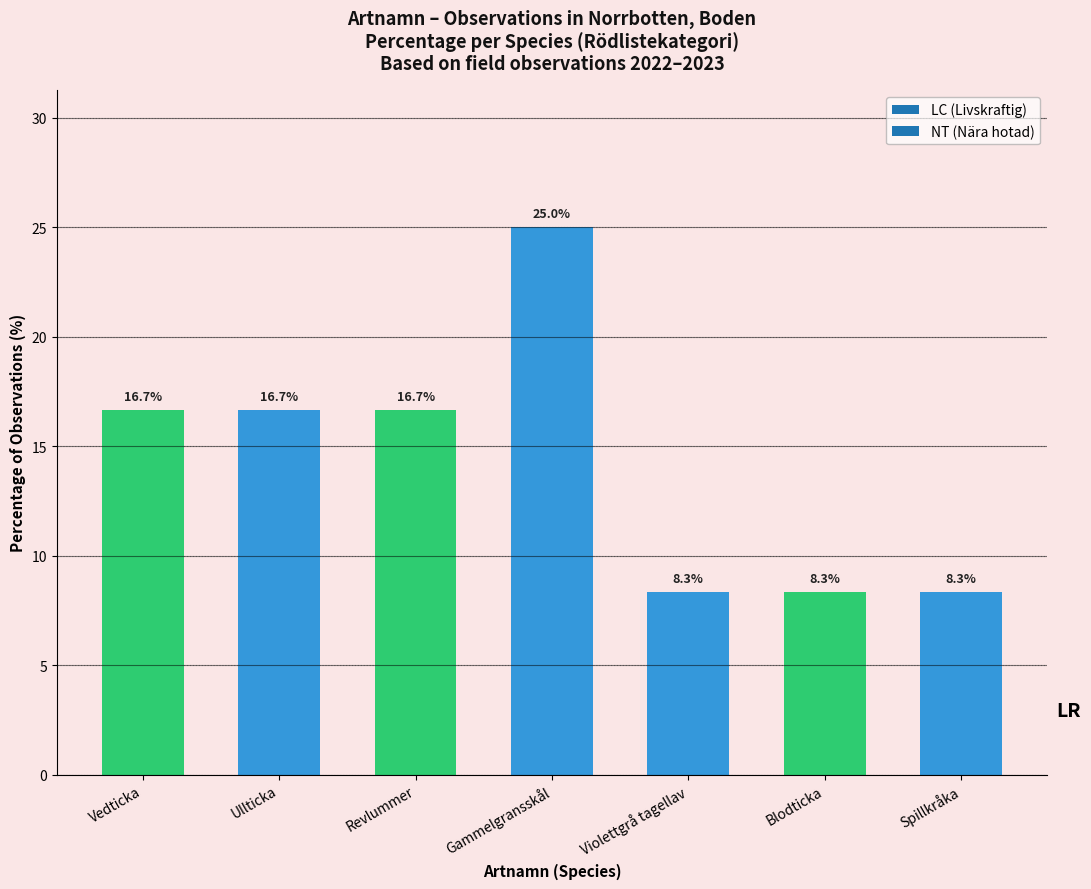

What is the label of the 4th bar from the left?

Gammelgransskål